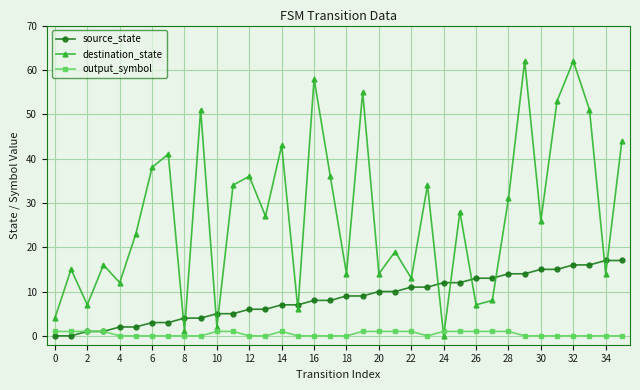

True or false: source_state and destination_state cross at least once.

True